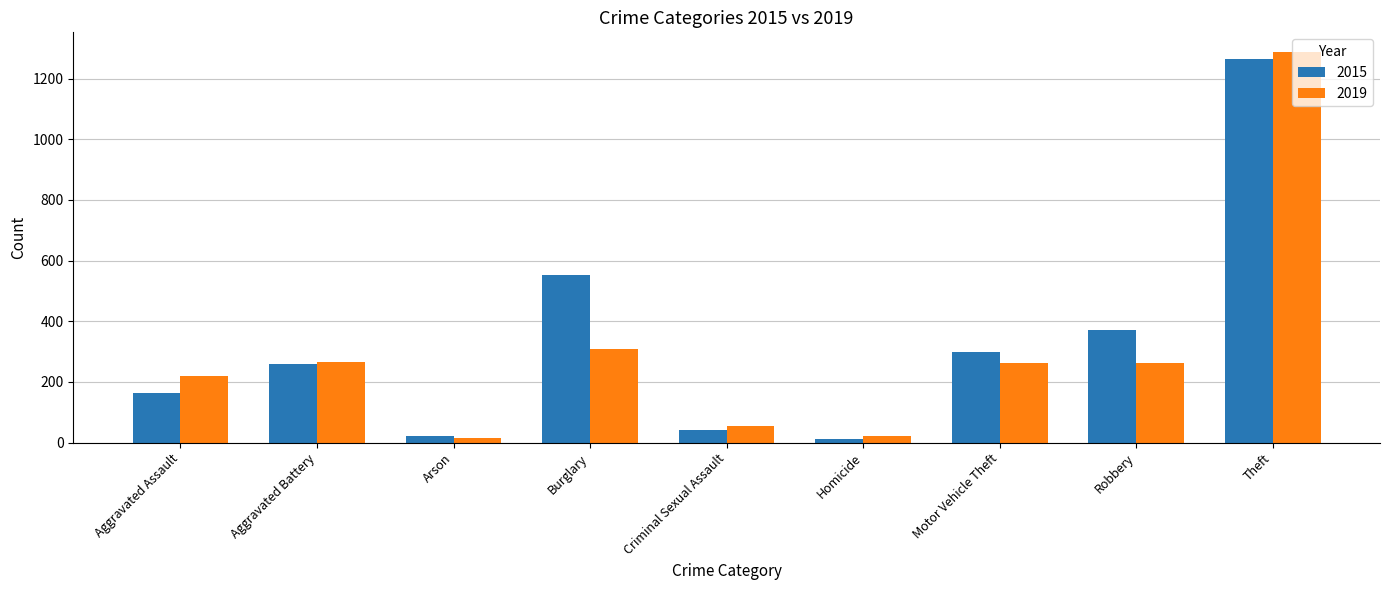

What position from the left is Robbery?

8